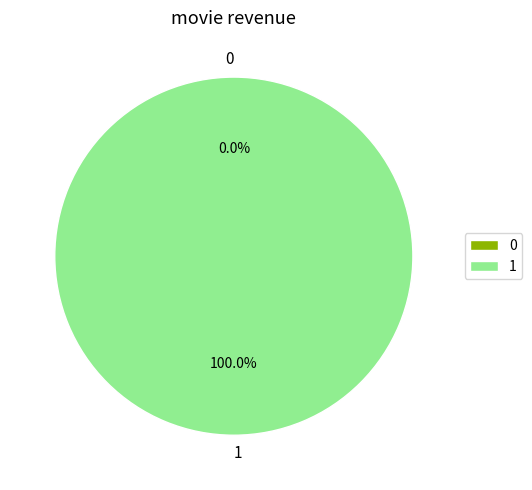

To the nearest percent, what is the combined percentage of 1 and 0?

100%